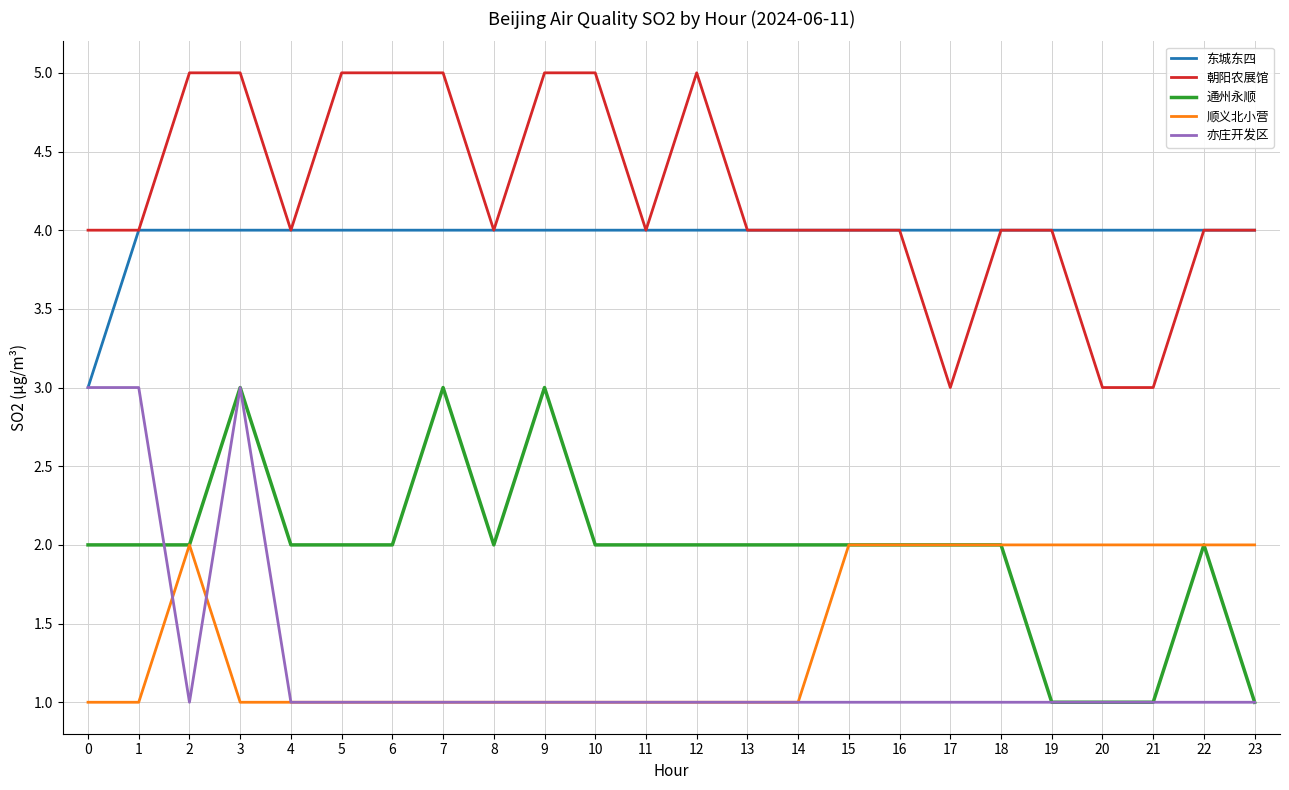

What is the difference between the highest and lowest values at 23?

3